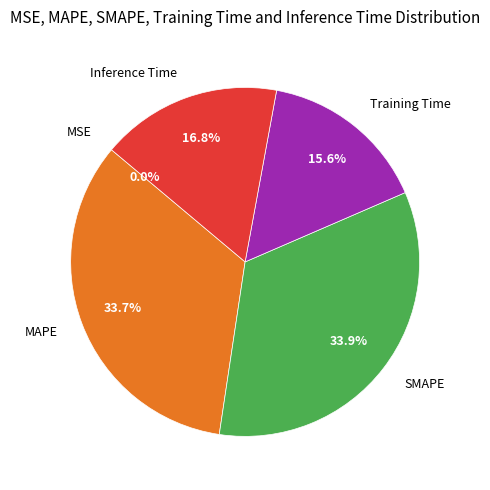

What percentage do MAPE and Inference Time together represent?

50.5%